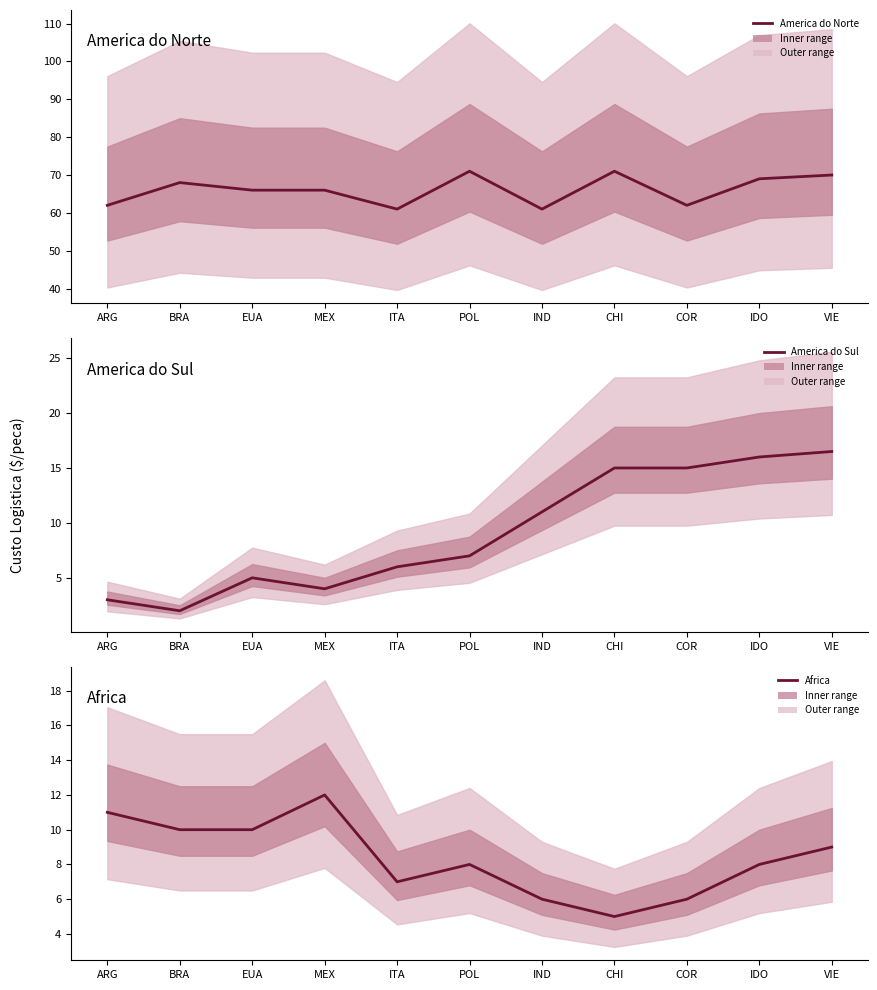

Reading right to left, transcribe all the data shown in this chart.

America do Norte: 70.0	69.0	62.0	71.0	61.0	71.0	61.0	66.0	66.0	68.0	62.0
America do Sul: 16.5	16.0	15.0	15.0	11.0	7.0	6.0	4.0	5.0	2.0	3.0
Africa: 9.0	8.0	6.0	5.0	6.0	8.0	7.0	12.0	10.0	10.0	11.0